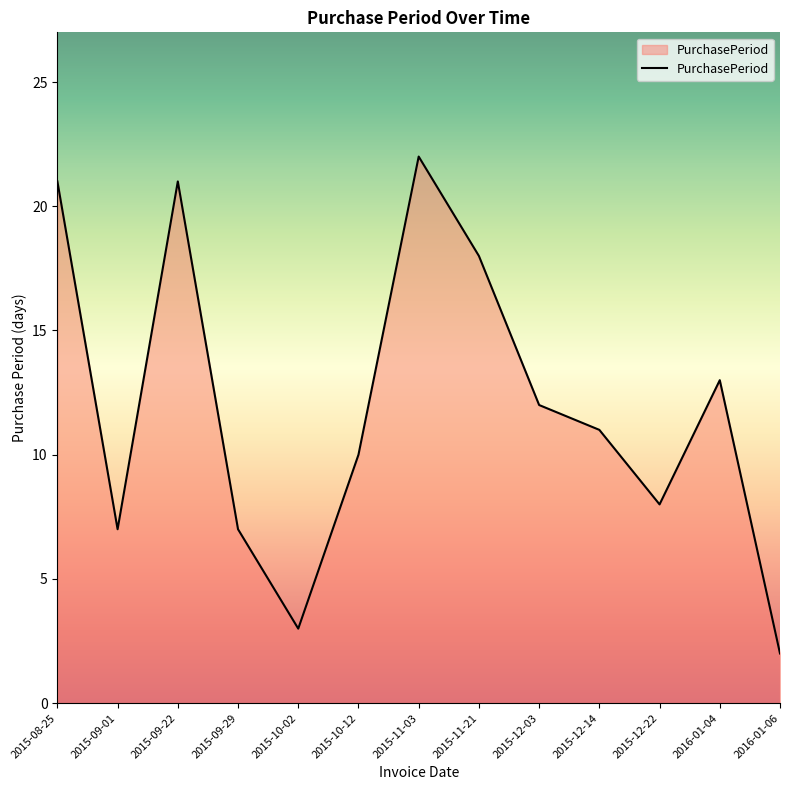

Is it true that the value at 2015-10-02 is 3?

True